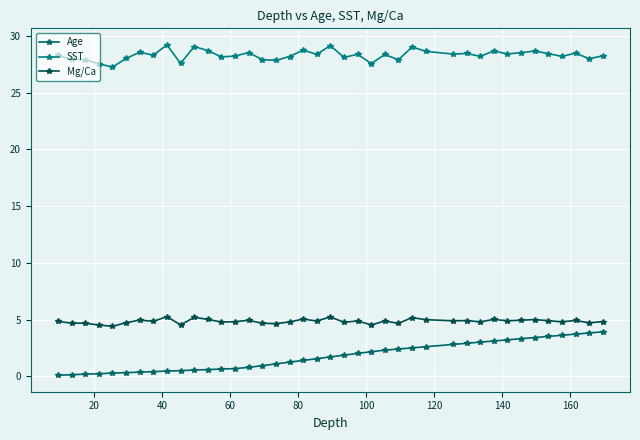

True or false: Age and Mg/Ca intersect in this chart.

False